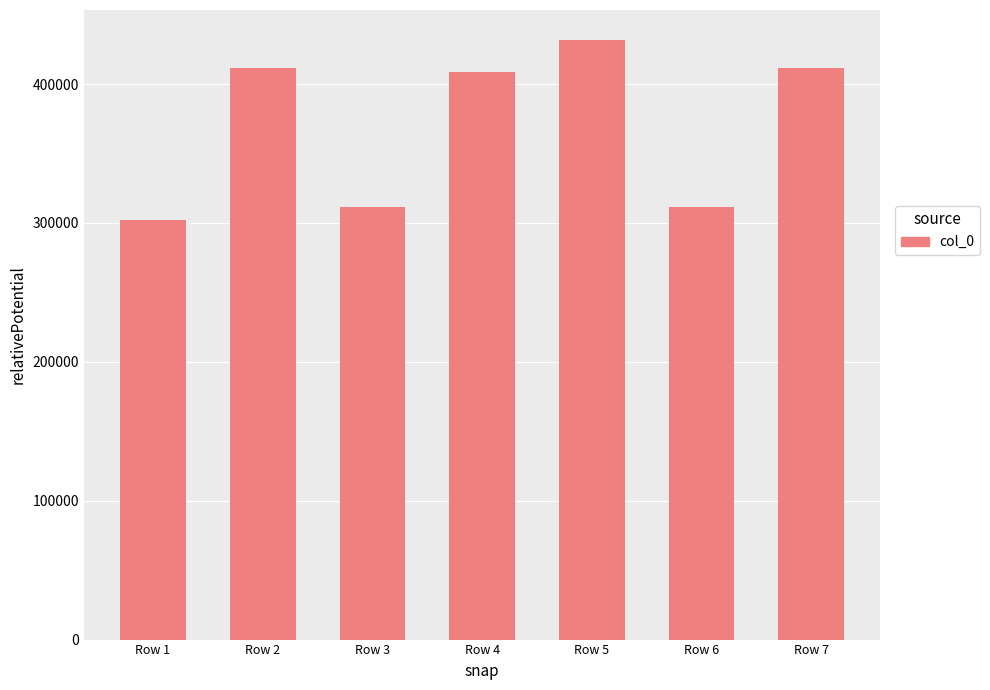

Read the value at Row 5.

431699